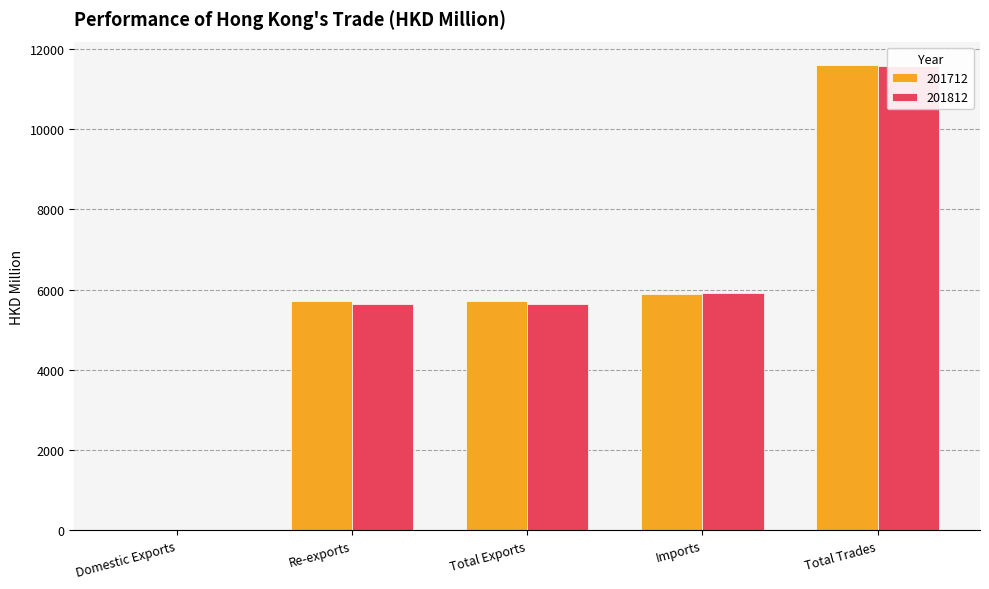

How many bars are there in total?

10